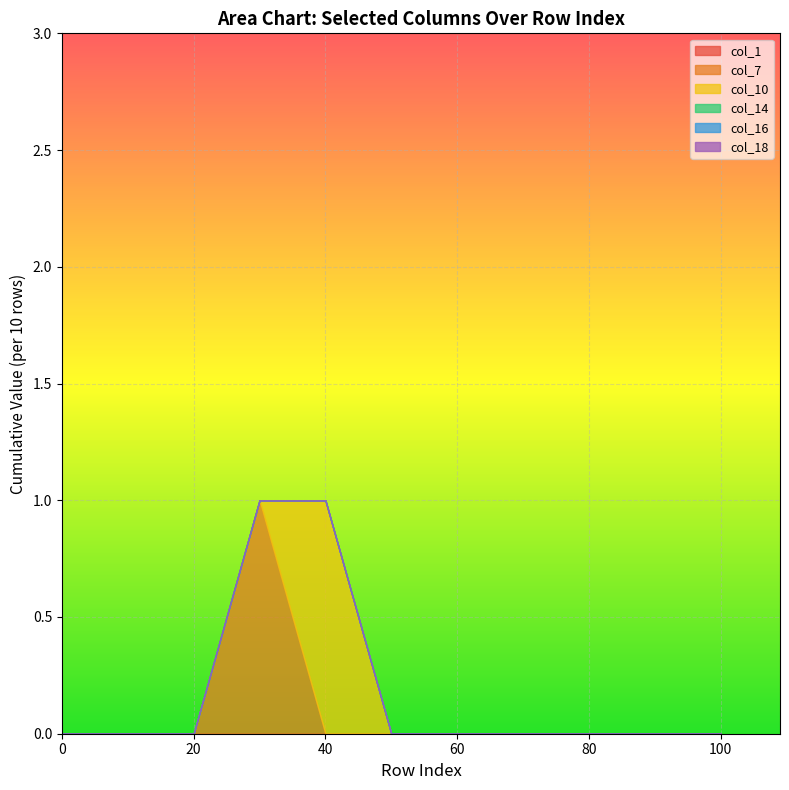

The col_14 series shows 0 at 12. True or false?

True